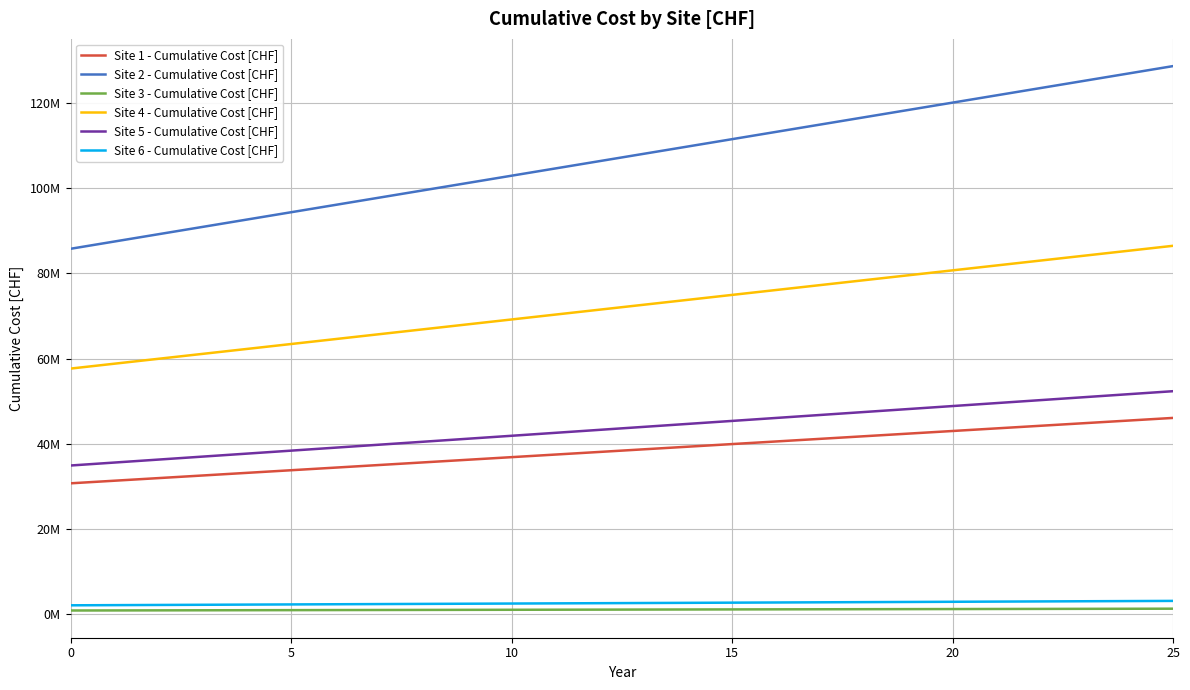

Rank the series by their maximum value, from lowest to highest.

Site 3 - Cumulative Cost [CHF], Site 6 - Cumulative Cost [CHF], Site 1 - Cumulative Cost [CHF], Site 5 - Cumulative Cost [CHF], Site 4 - Cumulative Cost [CHF], Site 2 - Cumulative Cost [CHF]